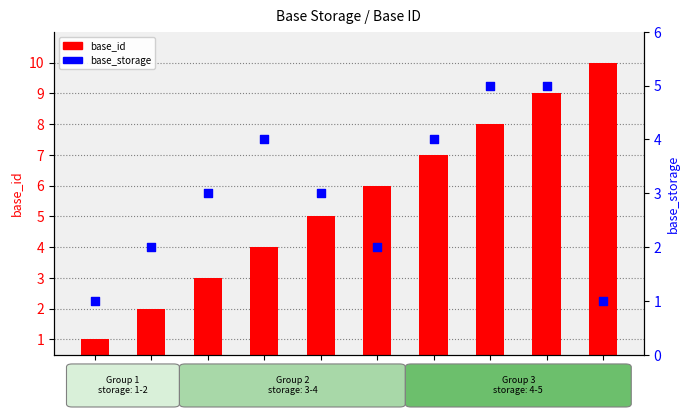

Is the value of base_id at BS_L04 greater than the value of base_storage at BS_L03?

Yes